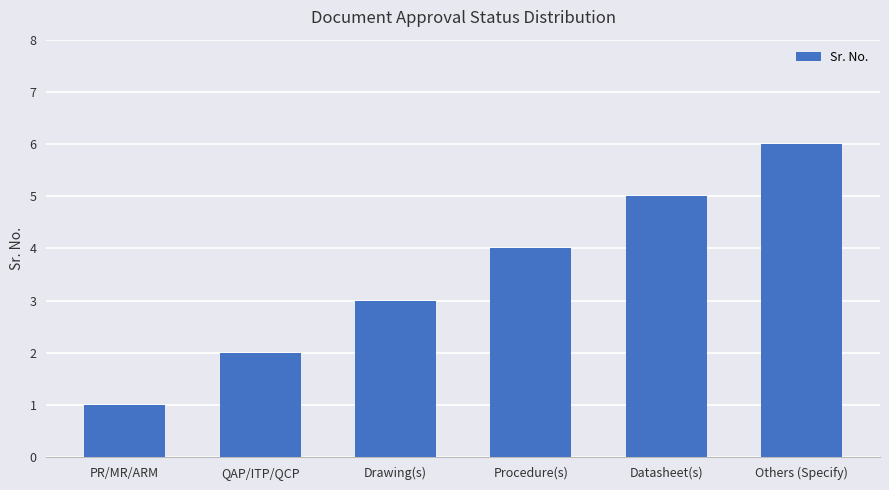

What is the smallest value displayed?

1